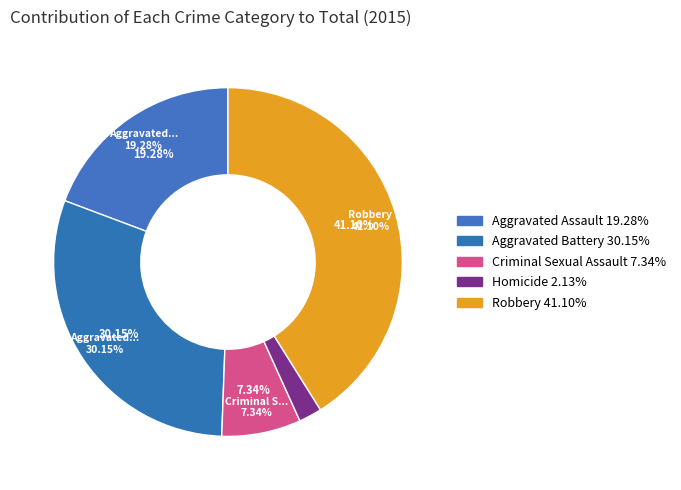

To the nearest percent, what is the average slice percentage?

20%